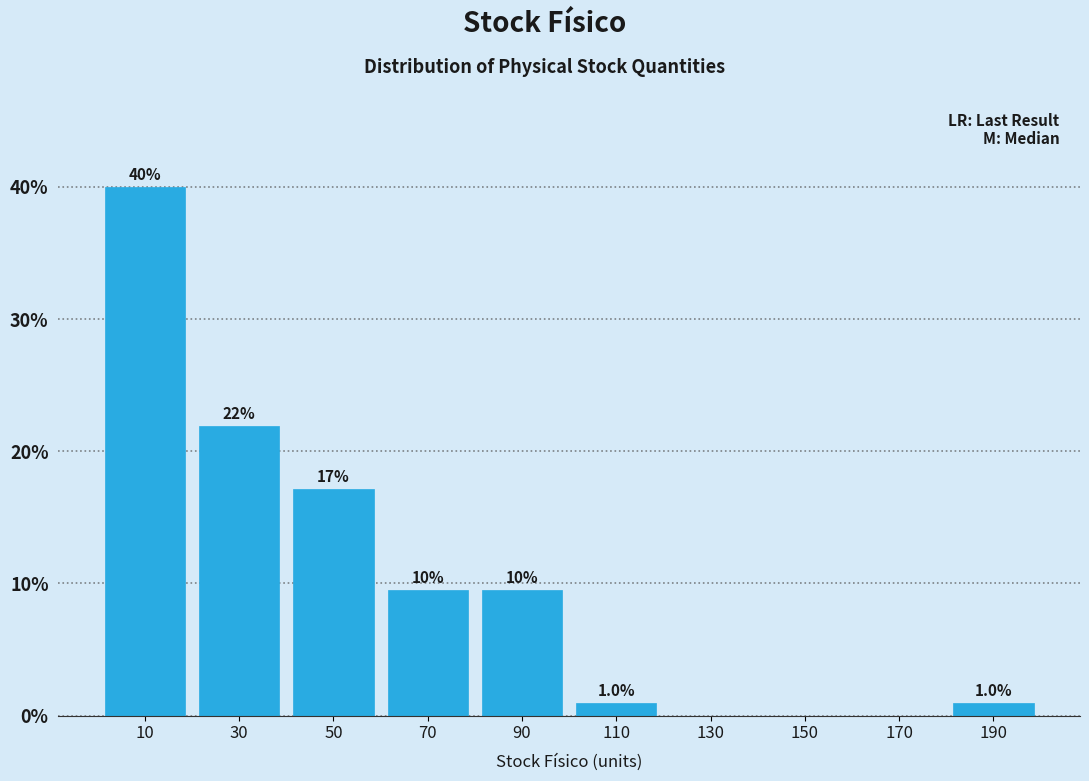

Which range on the x-axis has the tallest bar?

0 to 20